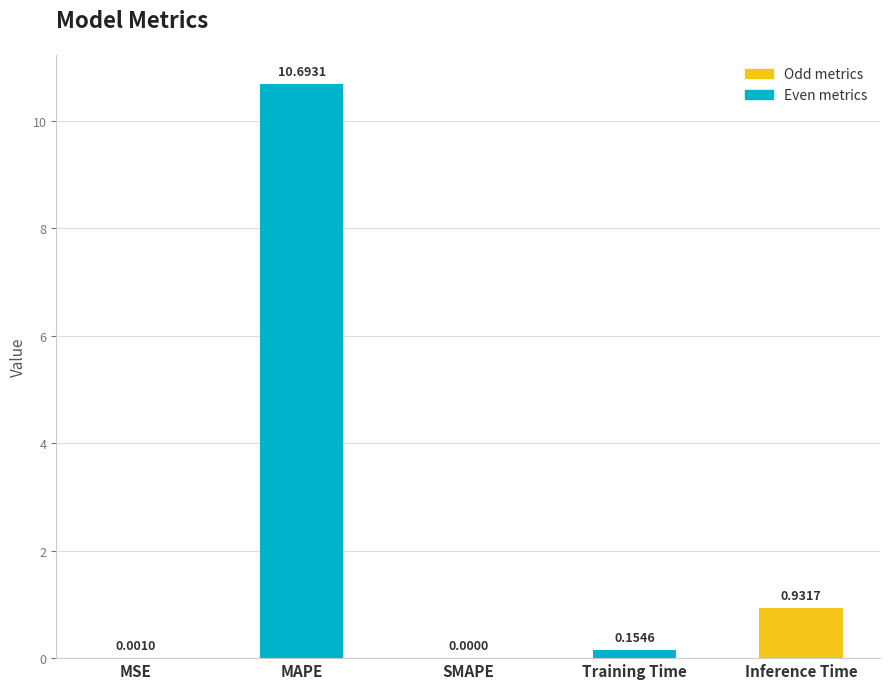

Which label corresponds to the largest value in the chart?

MAPE